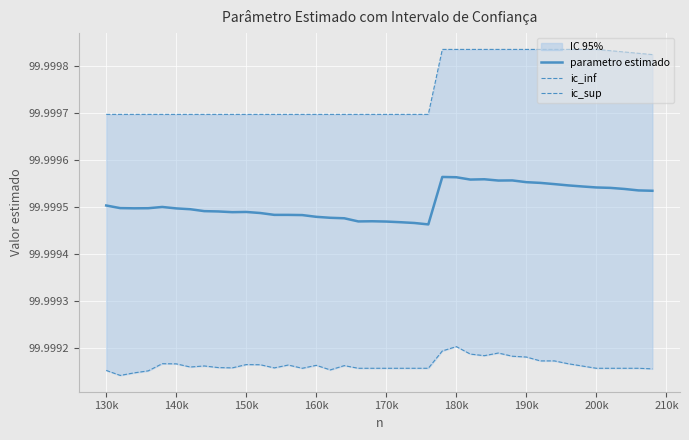

What is the value of the parametro estimado point at the 17th from the left?

100.0